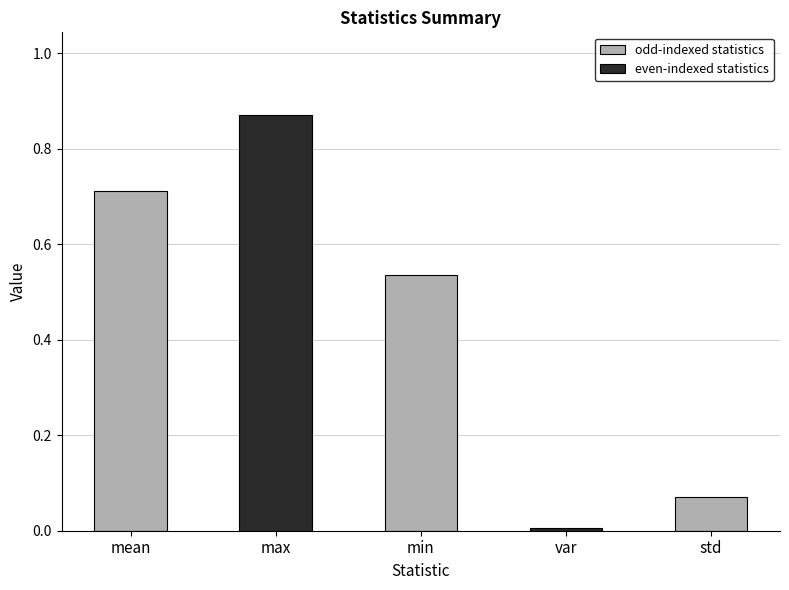

Which category has the lowest value across all series?

var